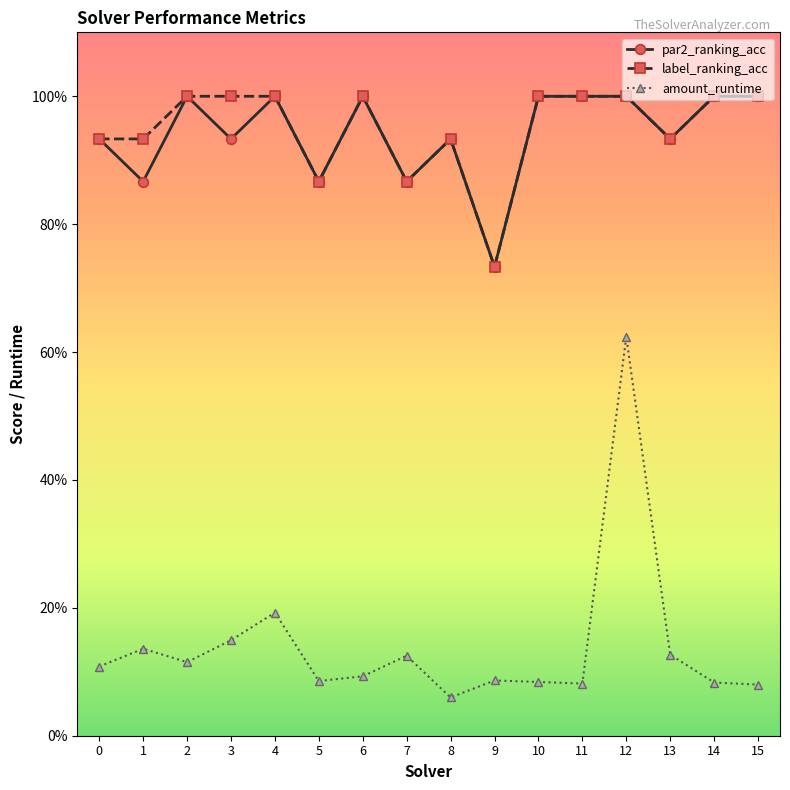

True or false: par2_ranking_acc and amount_runtime intersect in this chart.

False